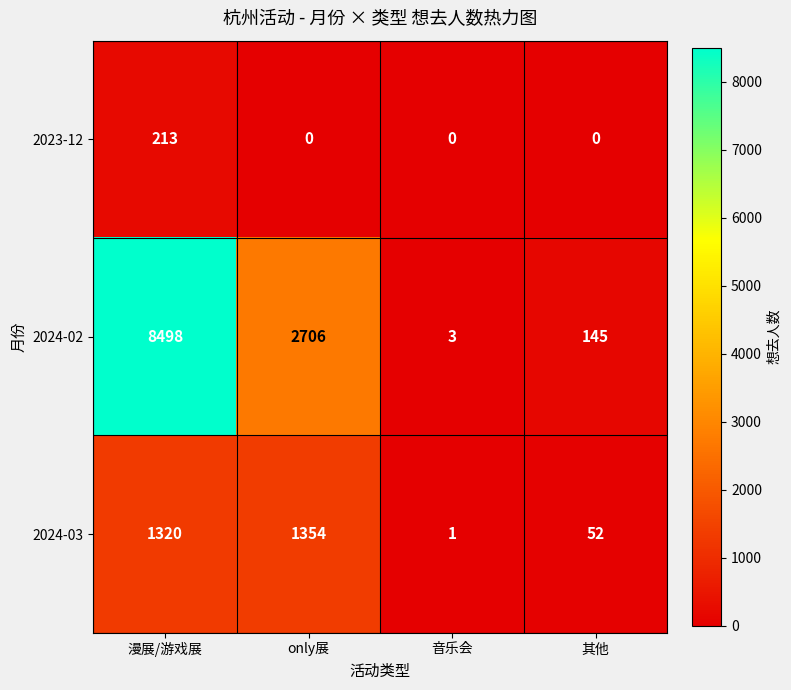

How many distinct data groups are displayed?

3